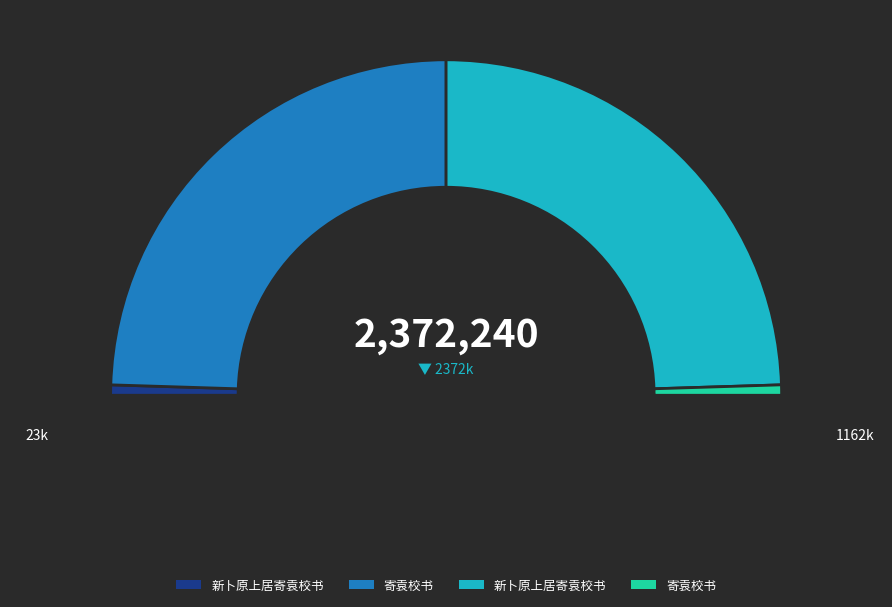

Is there a majority slice in this chart?

No